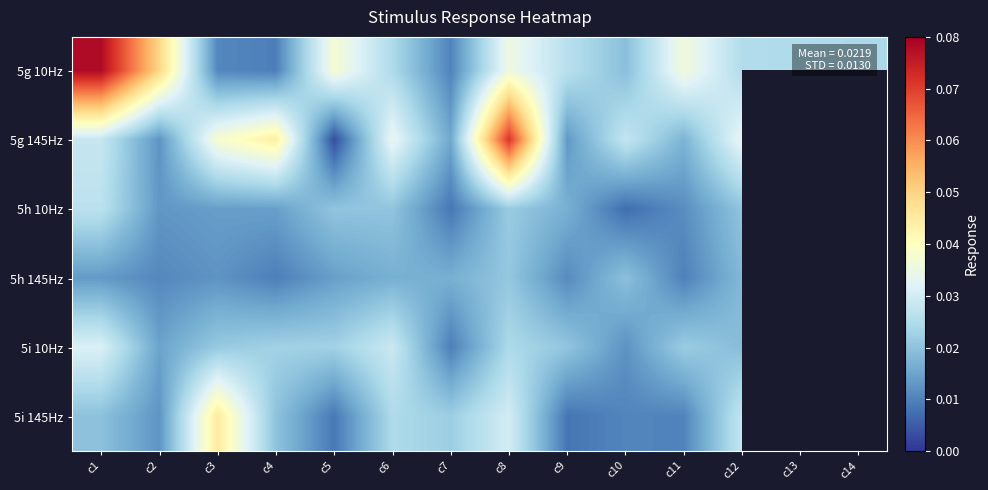

The 5g 145Hz series shows 0.1 at c6. True or false?

False